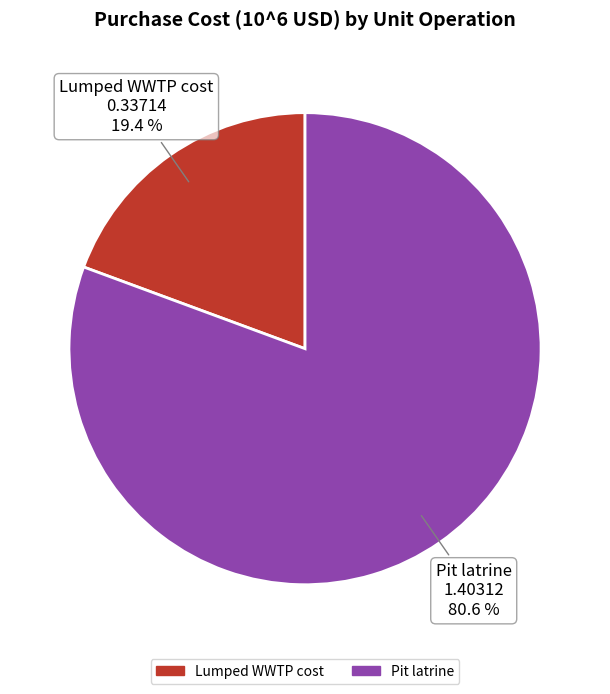

Which category accounts for the majority?

Pit latrine